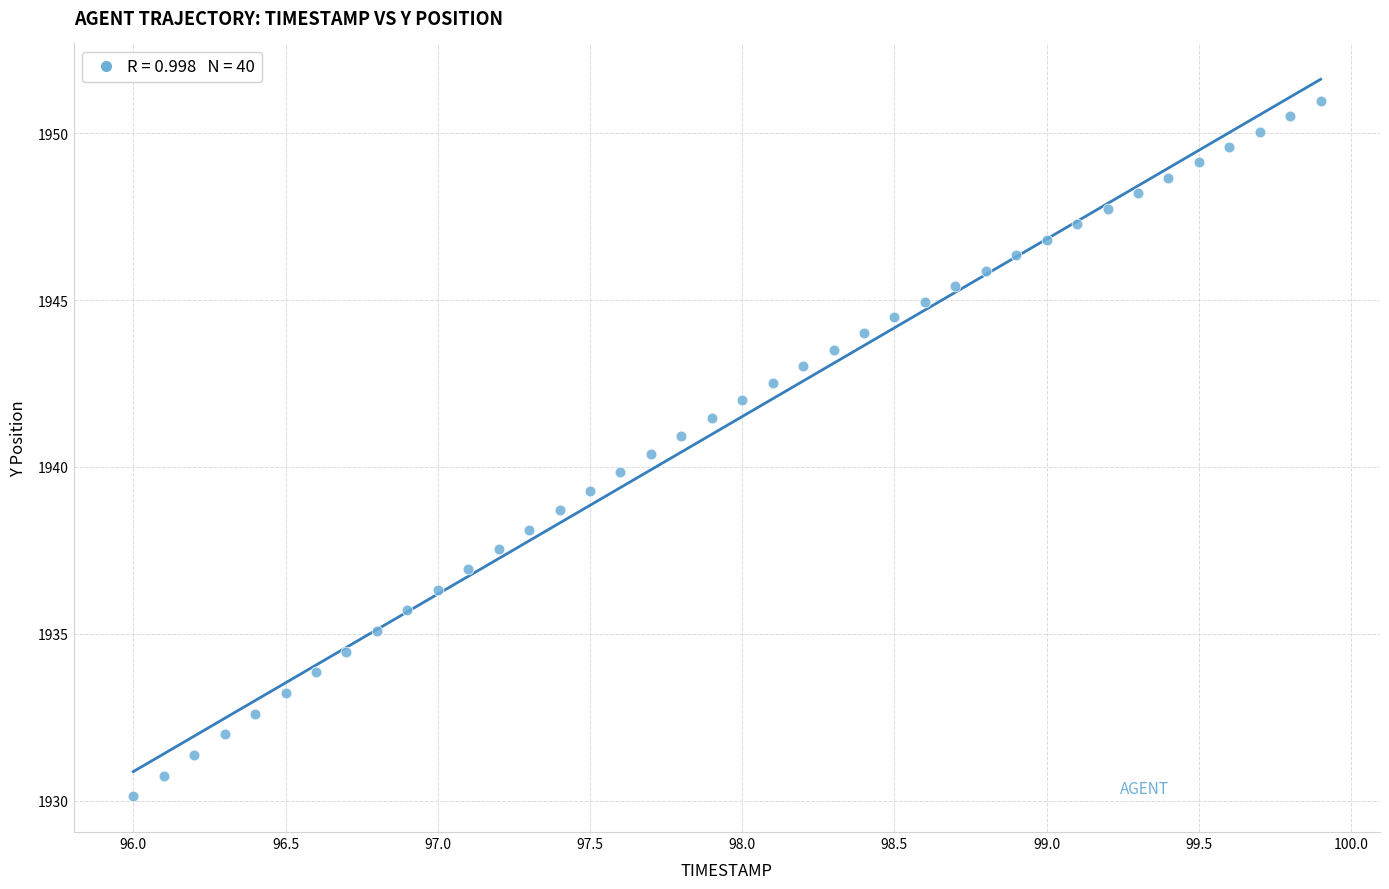

What is the range of X values (max minus min)?

3.9